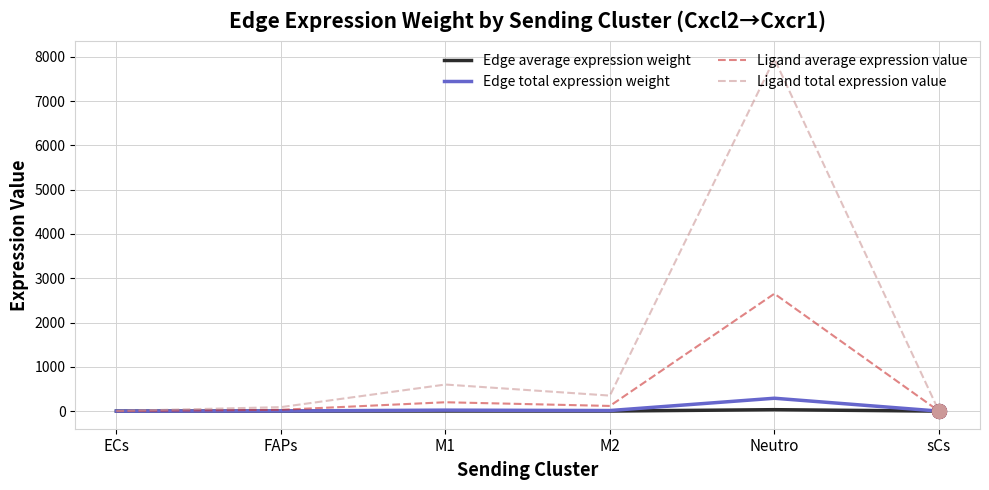

How many lines are shown in the chart?

4